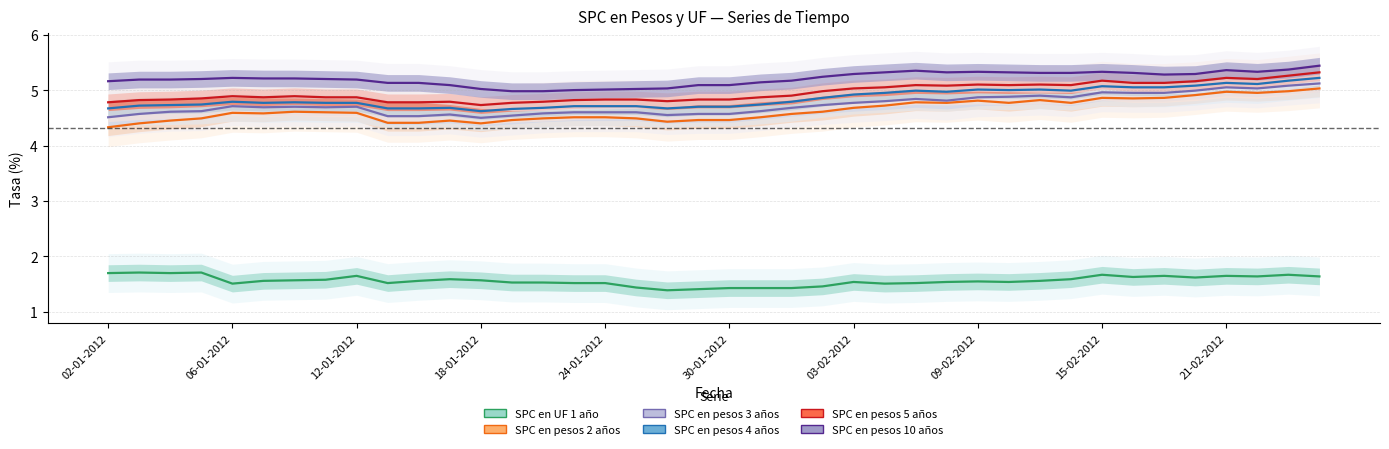

What is the sum of all SPC en UF 1 año values?

62.5